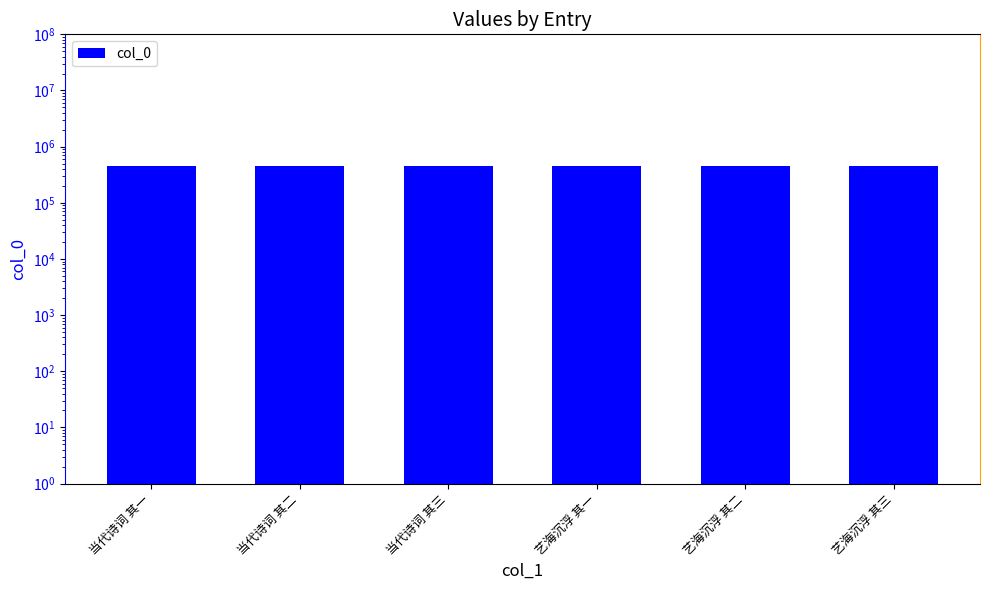

Reading left to right, list all the values displayed in this chart.

454207	454208	454209	454812	454813	454814